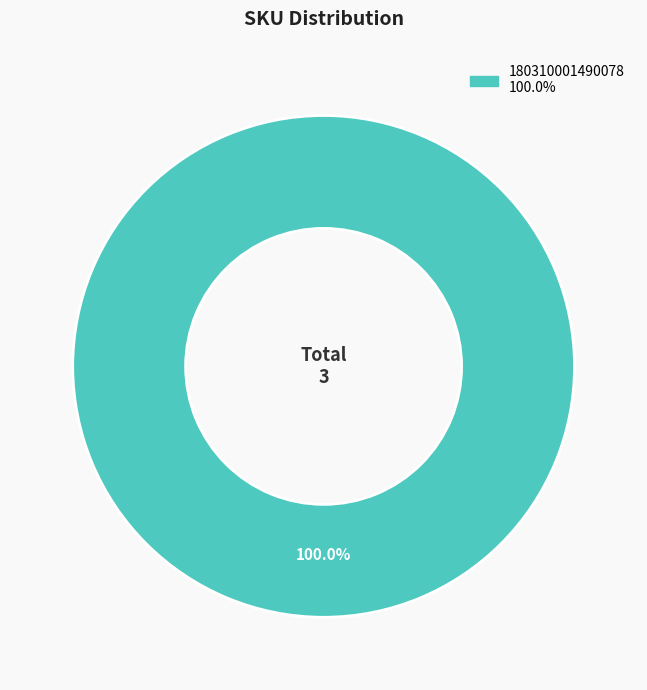

Does any single category account for the majority?

Yes